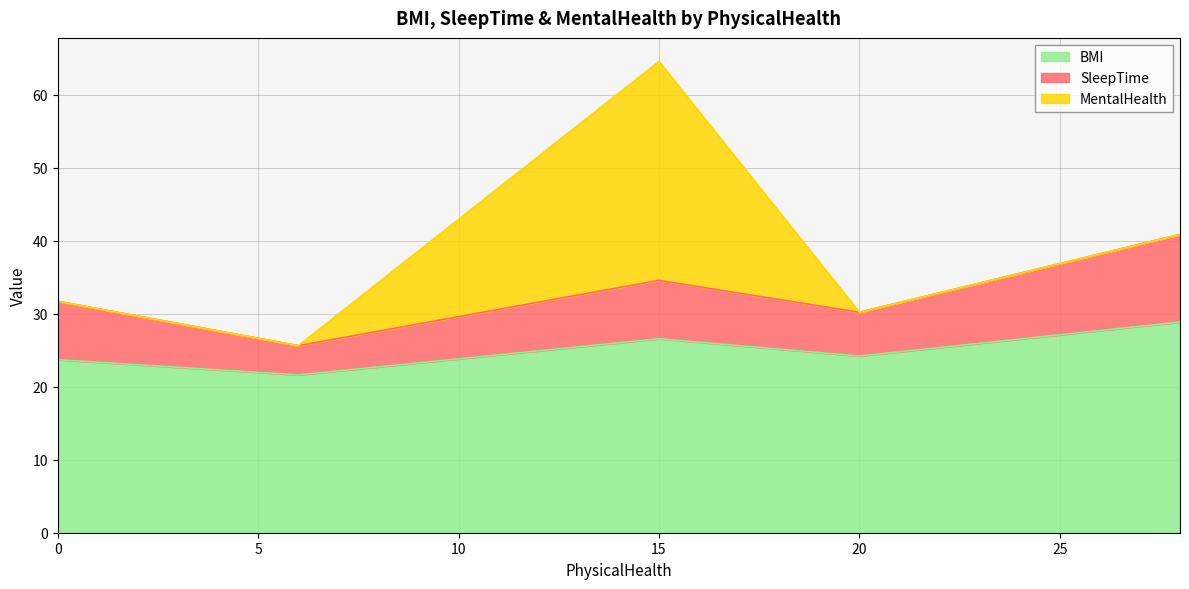

How many values in the BMI series exceed 24?

3